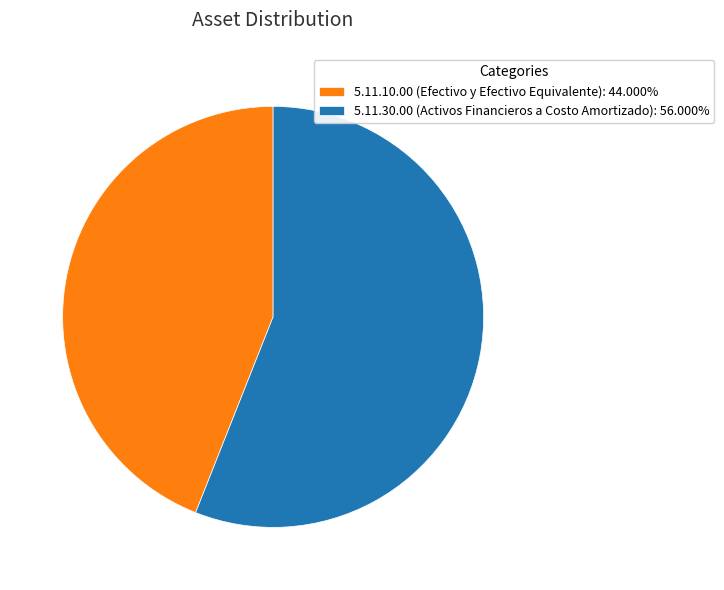

Is 5.11.30.00 (Activos Financieros a Costo Amortizado): 56.000% the majority of the pie?

Yes